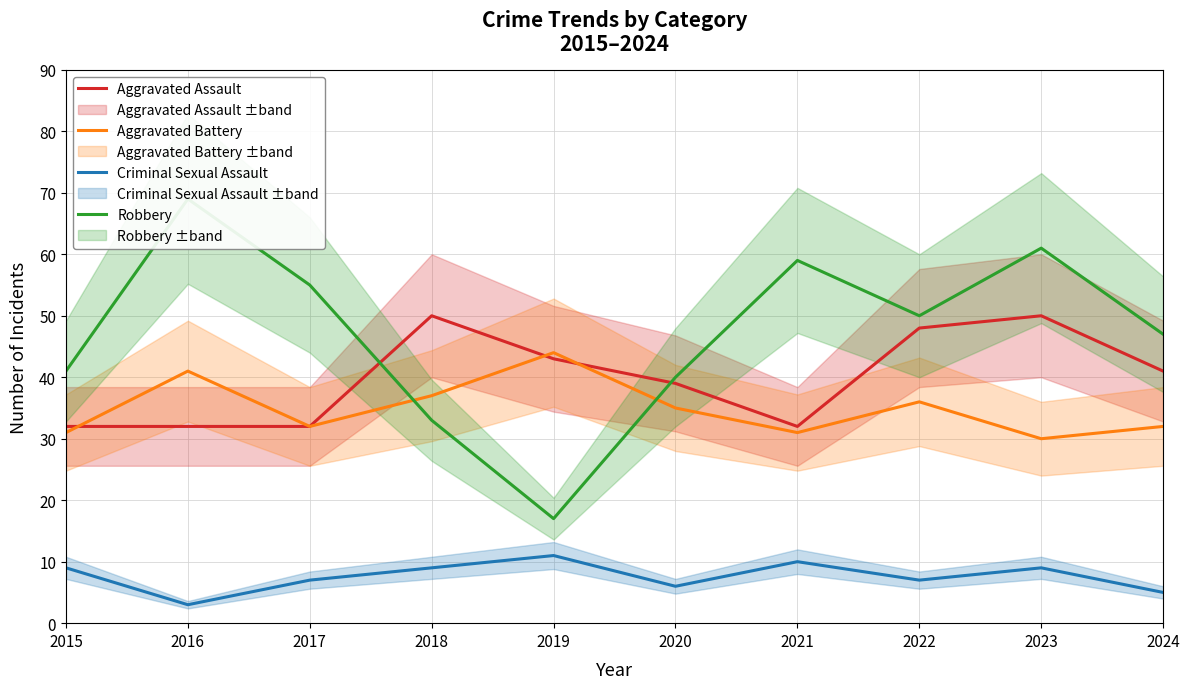

Reading right to left, what are all the values shown in this chart?

Aggravated Assault: 2024=41	2023=50	2022=48	2021=32	2020=39	2019=43	2018=50	2017=32	2016=32	2015=32
Aggravated Battery: 2024=32	2023=30	2022=36	2021=31	2020=35	2019=44	2018=37	2017=32	2016=41	2015=31
Criminal Sexual Assault: 2024=5	2023=9	2022=7	2021=10	2020=6	2019=11	2018=9	2017=7	2016=3	2015=9
Robbery: 2024=47	2023=61	2022=50	2021=59	2020=40	2019=17	2018=33	2017=55	2016=69	2015=41